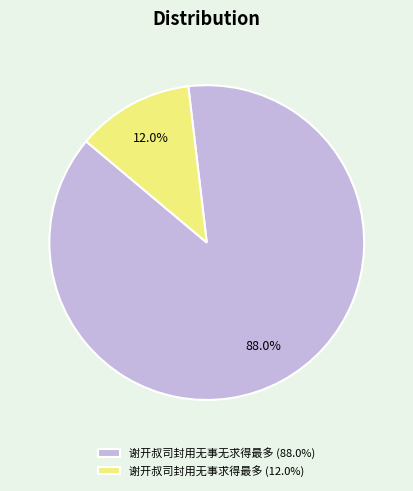

What is the ratio of the value at 谢开叔司封用无事求得最多 to the value at 谢开叔司封用无事无求得最多?

0.1